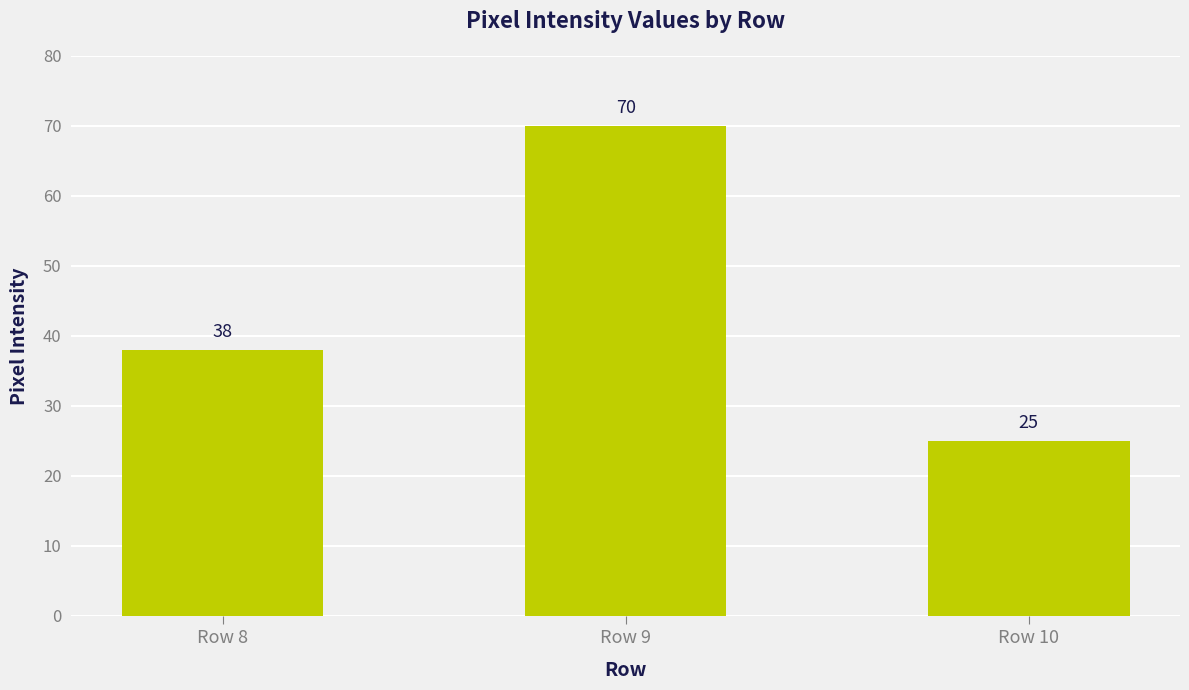

Are the bars horizontal?

No